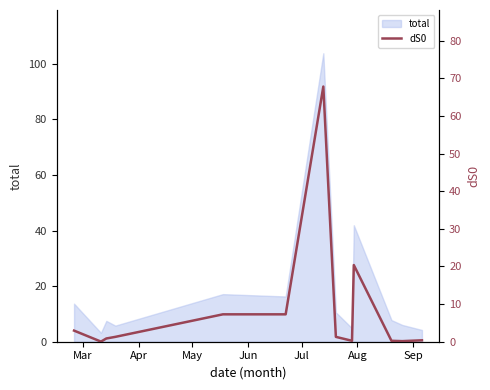

What is the lowest value of the total series?

3.2